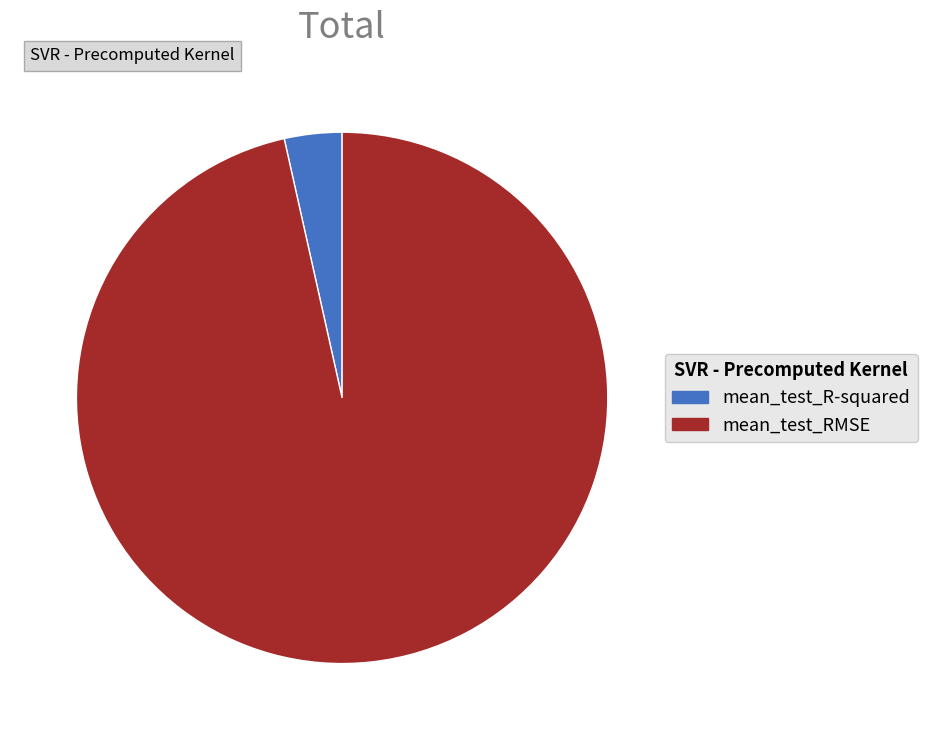

Is mean_test_RMSE the majority of the pie?

Yes